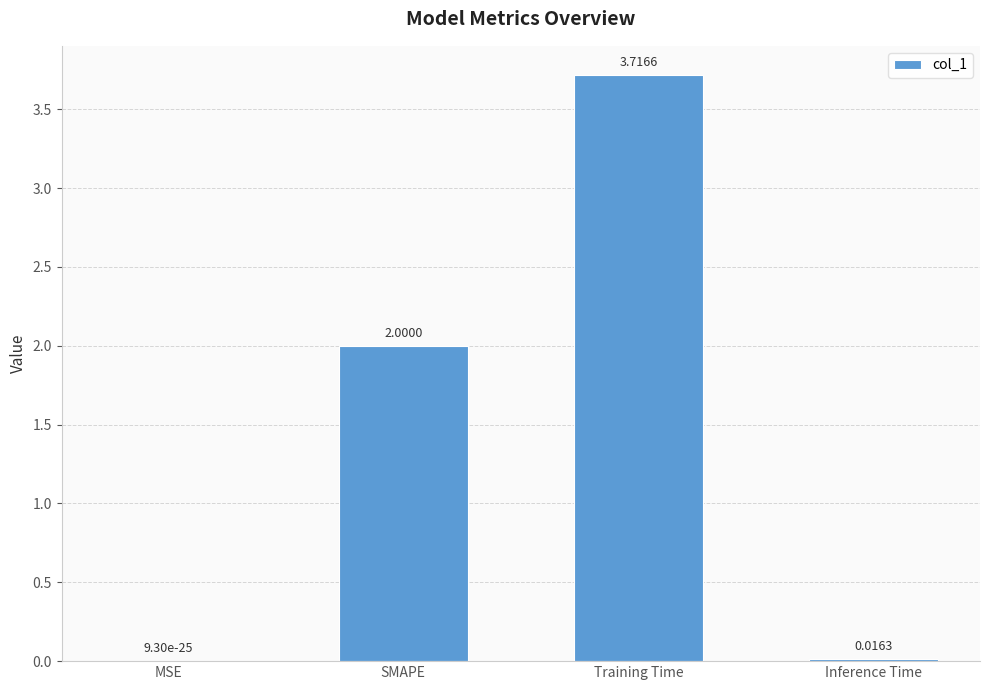

Count the number of categories in the chart.

4